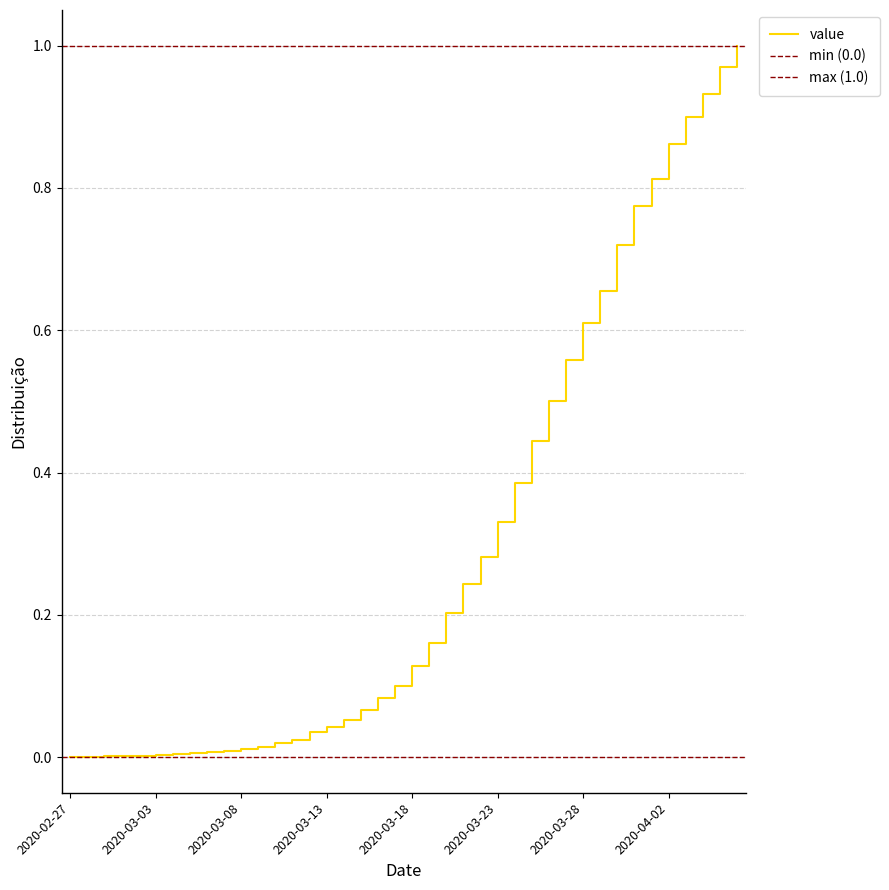

Reading left to right, list all the values displayed in this chart.

2020-02-27=0.0	2020-02-28=0.0	2020-02-29=0.0	2020-03-01=0.0	2020-03-02=0.0	2020-03-03=0.0	2020-03-04=0.0	2020-03-05=0.0	2020-03-06=0.0	2020-03-07=0.0	2020-03-08=0.0	2020-03-09=0.0	2020-03-10=0.0	2020-03-11=0.0	2020-03-12=0.0	2020-03-13=0.0	2020-03-14=0.1	2020-03-15=0.1	2020-03-16=0.1	2020-03-17=0.1	2020-03-18=0.1	2020-03-19=0.2	2020-03-20=0.2	2020-03-21=0.2	2020-03-22=0.3	2020-03-23=0.3	2020-03-24=0.4	2020-03-25=0.4	2020-03-26=0.5	2020-03-27=0.6	2020-03-28=0.6	2020-03-29=0.7	2020-03-30=0.7	2020-03-31=0.8	2020-04-01=0.8	2020-04-02=0.9	2020-04-03=0.9	2020-04-04=0.9	2020-04-05=1.0	2020-04-06=1.0